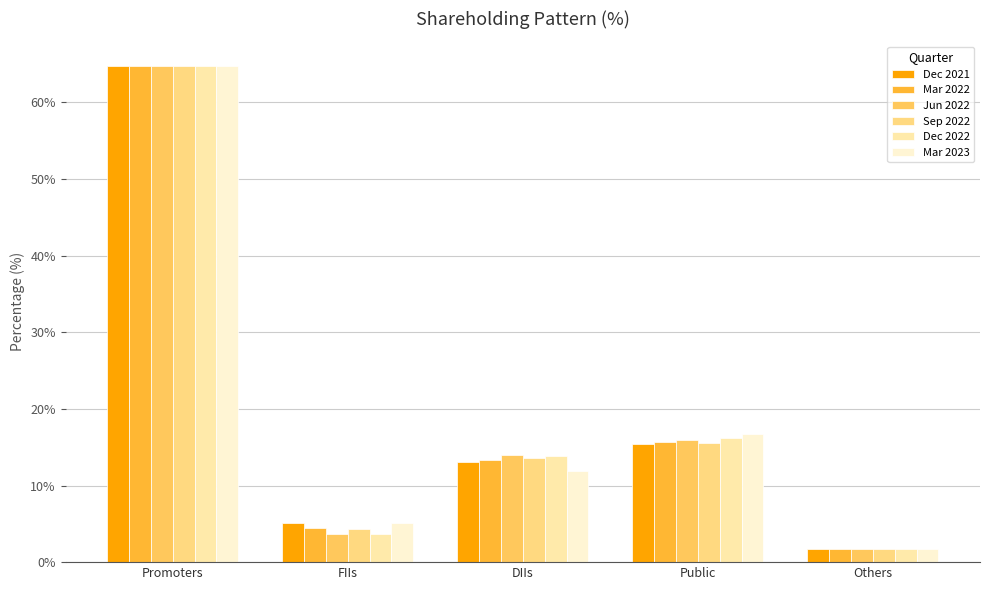

Which label corresponds to the smallest value in the chart?

Others